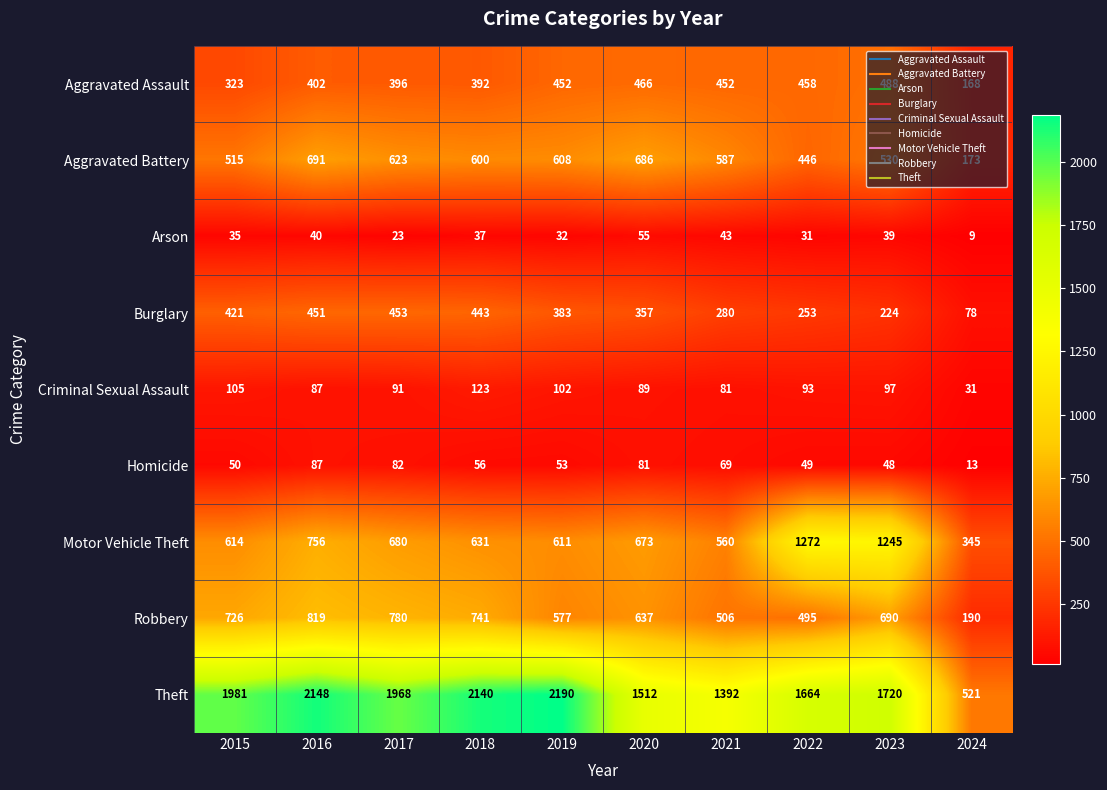

List the labels in order of Robbery value, smallest first.

2024, 2022, 2021, 2019, 2020, 2023, 2015, 2018, 2017, 2016